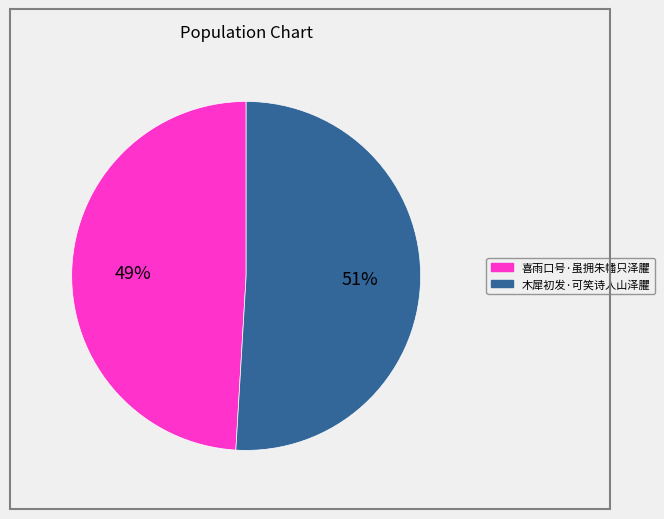

To the nearest percent, what percentage of the pie is 木犀初发·可笑诗人山泽臞?

51%